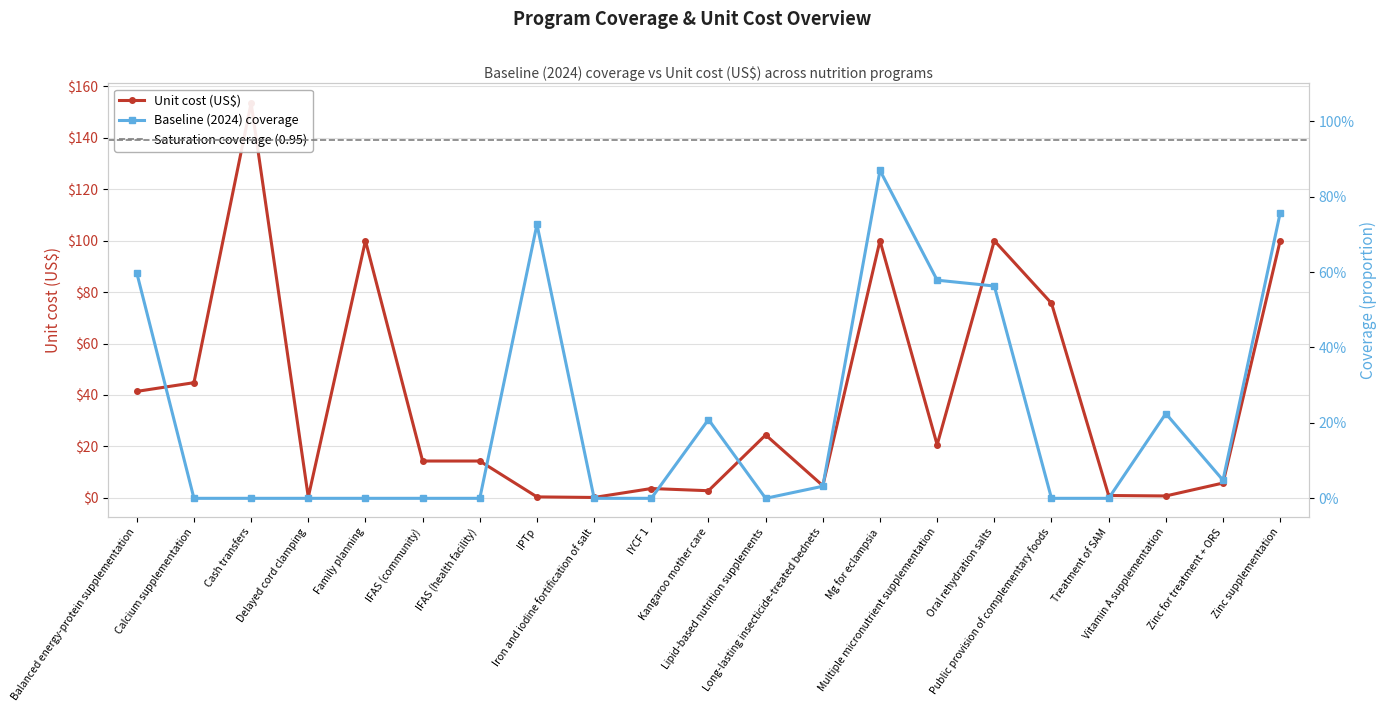

Which series has the largest range (max minus min)?

Unit cost (US$)